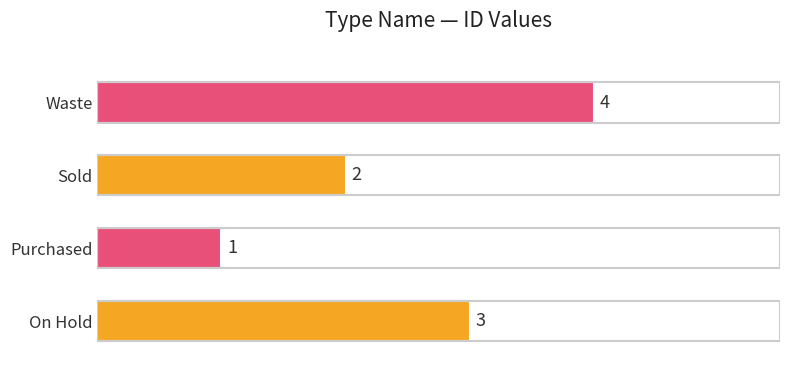

Rank the categories by value from lowest to highest.

Purchased, Sold, On Hold, Waste